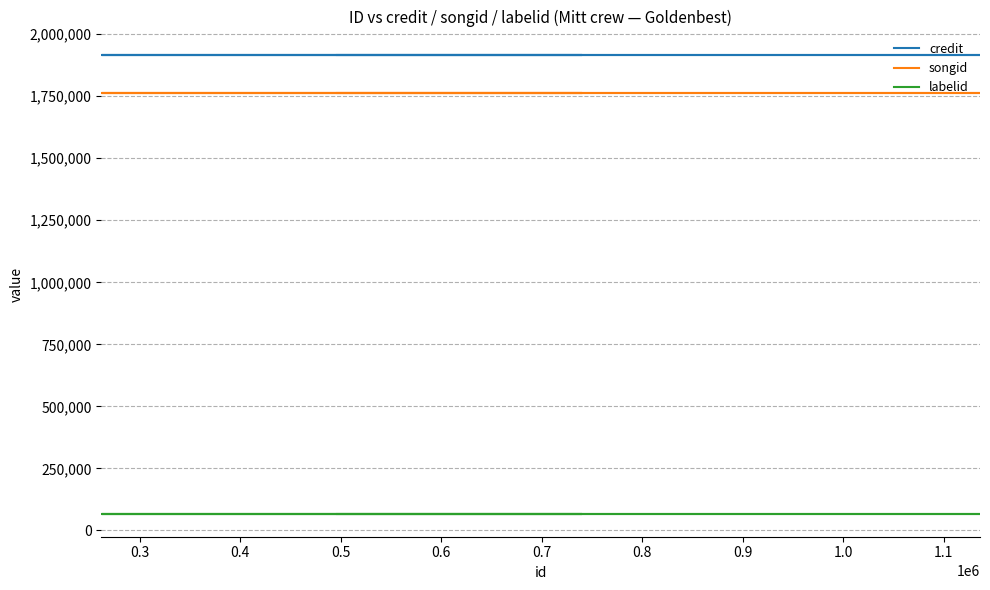

True or false: labelid has more than 0 points higher than both neighbors.

False